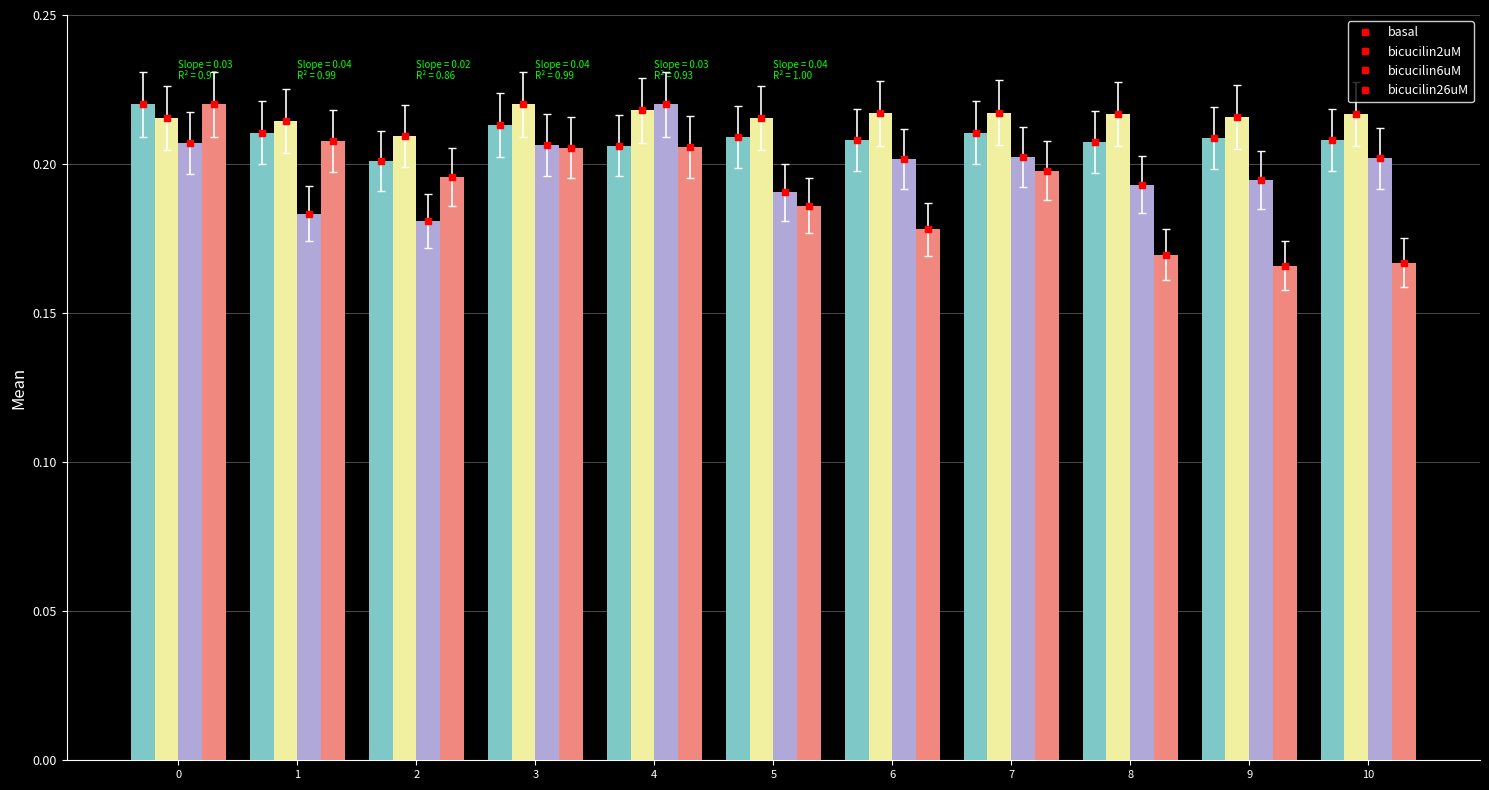

Between 4 and 8, which series saw the biggest shift?

bicucilin26uM